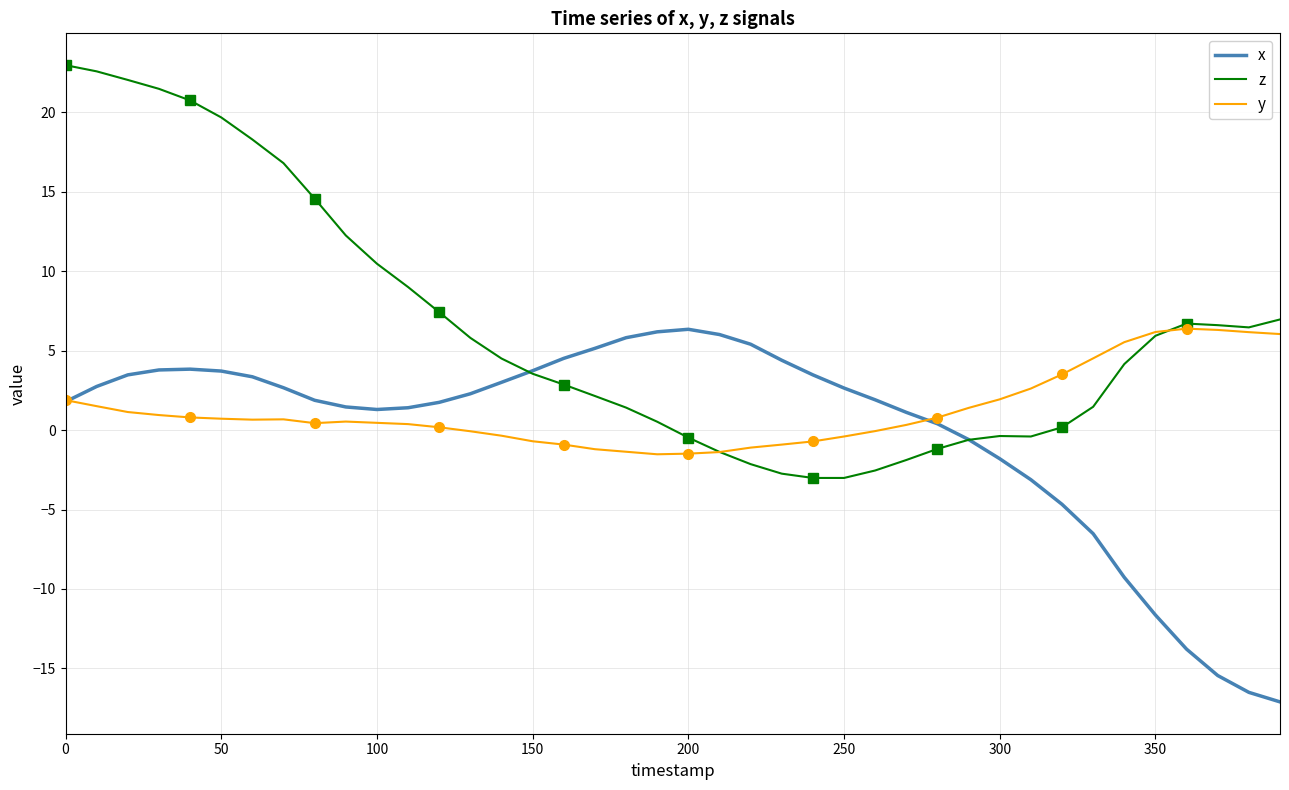

True or false: z and y cross at least once.

True